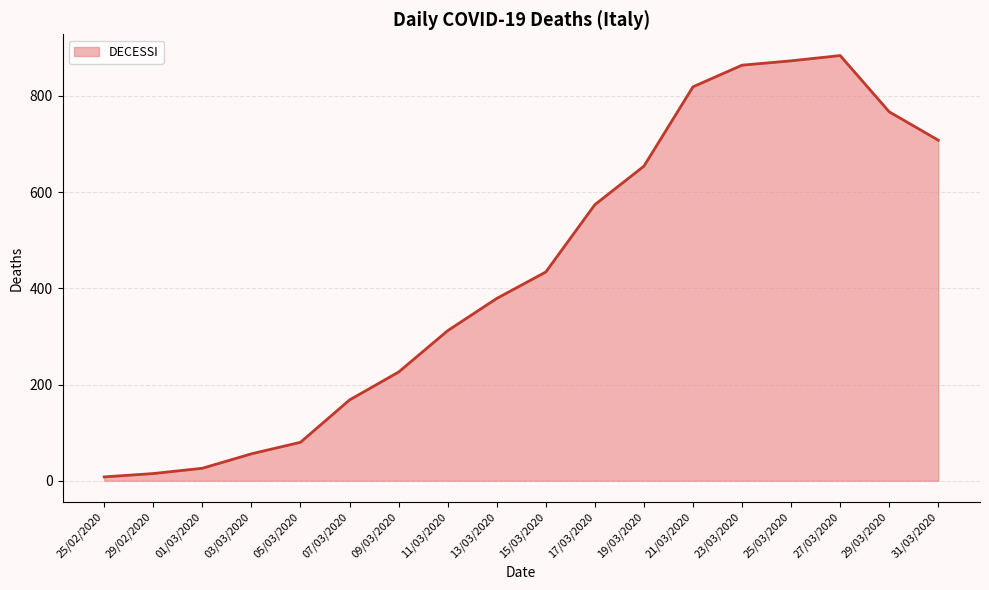

How many lines are shown in the chart?

1